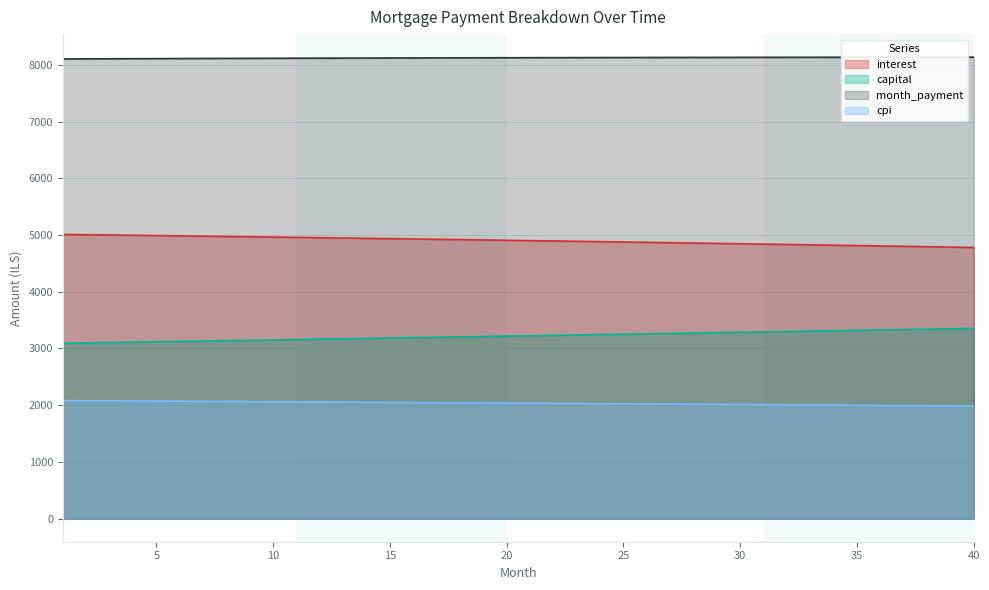

What is the greatest value displayed?

8134.3